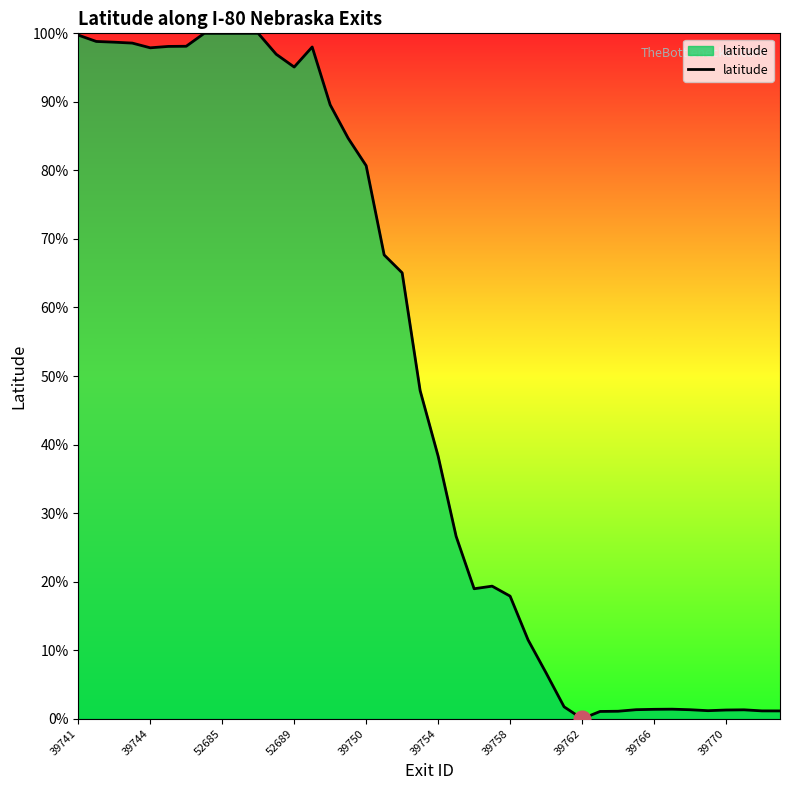

What is the greatest value displayed?

100.0